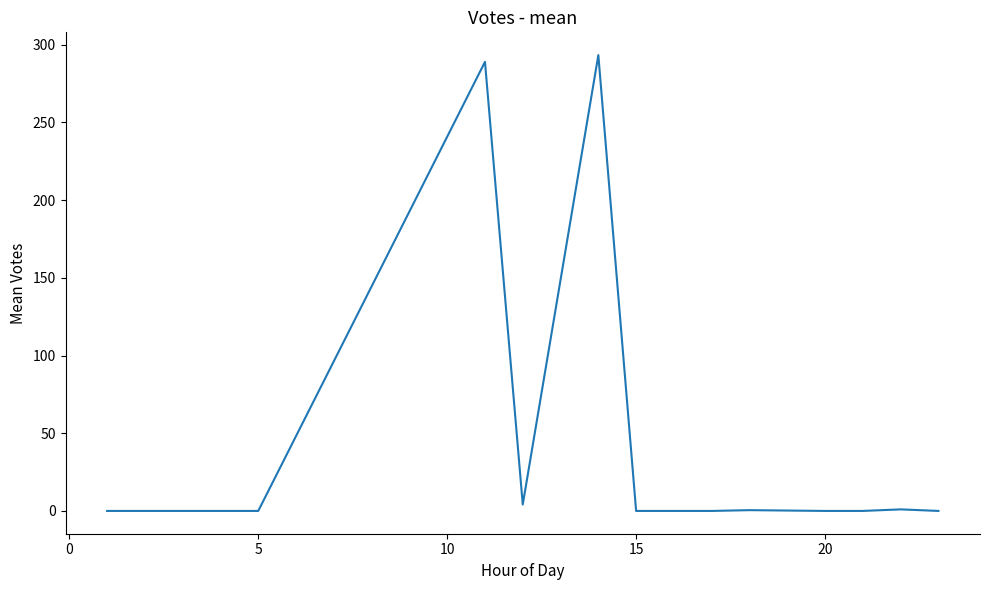

What is the difference between the maximum and minimum values?

293.3